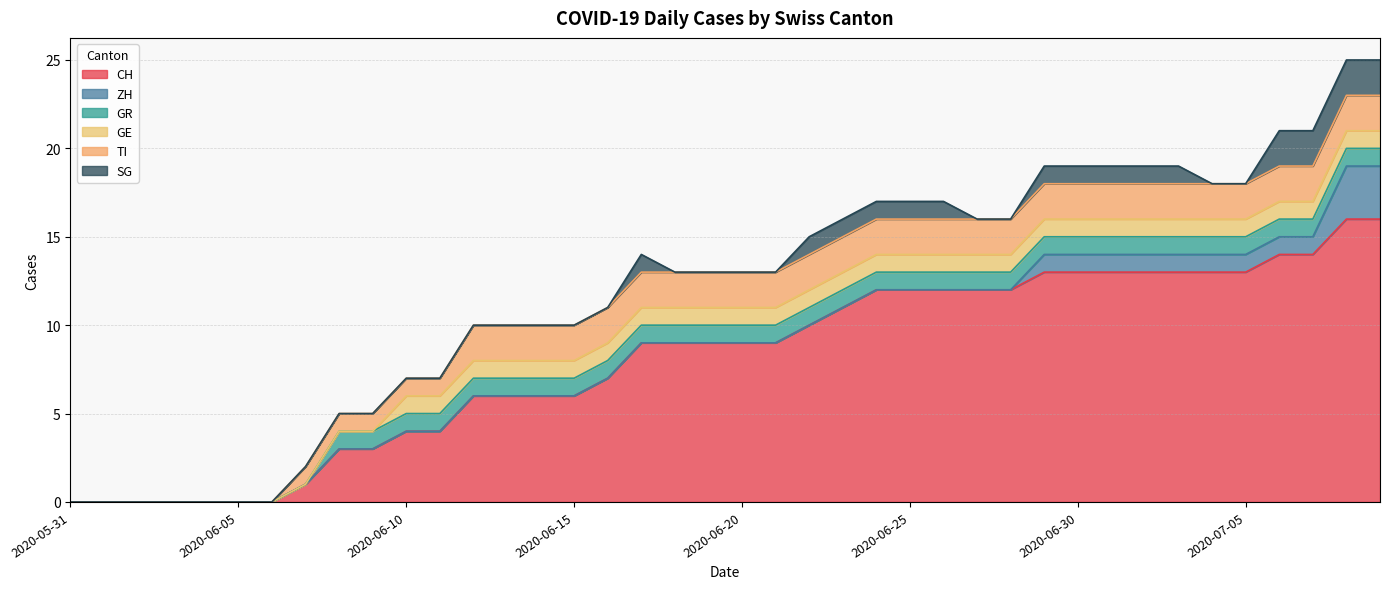

The value of SG at 2020-07-08 is 2. True or false?

True